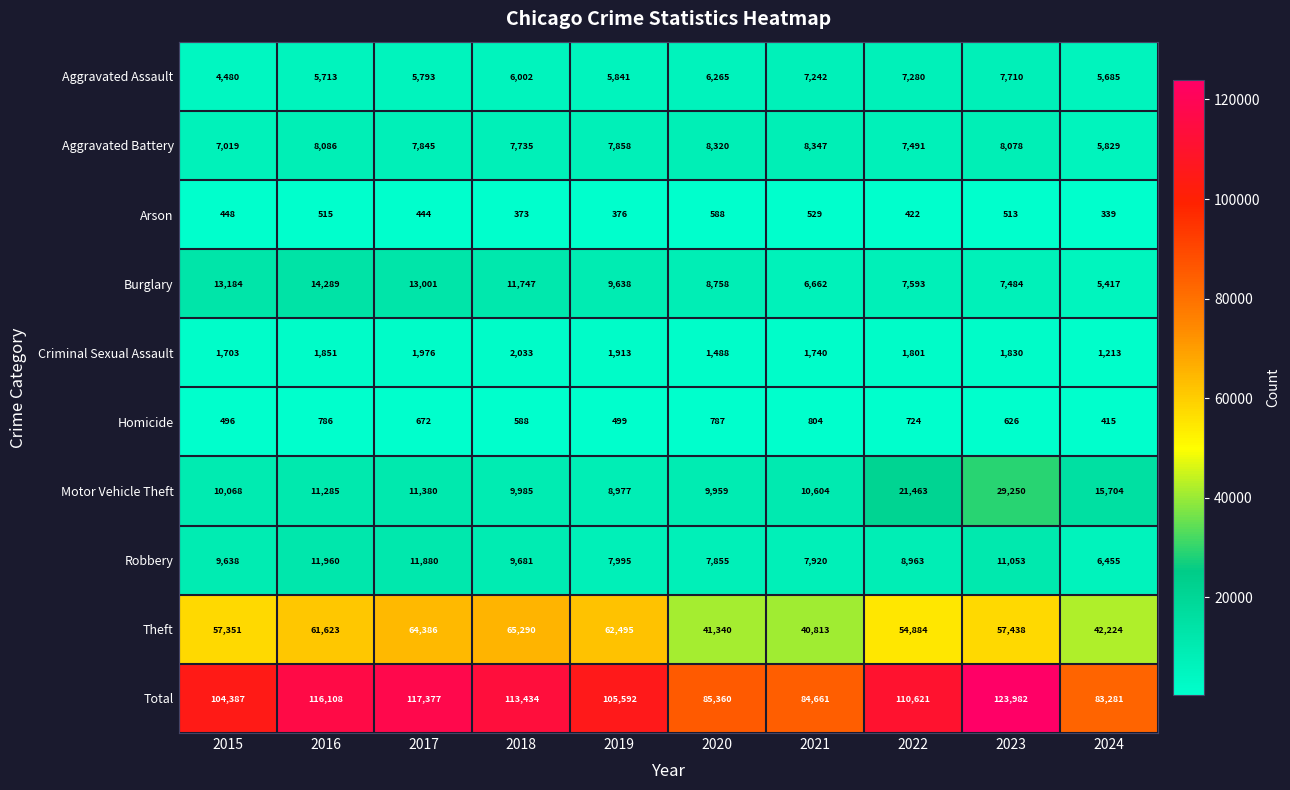

At which category does the chart reach its minimum across all series?

2024